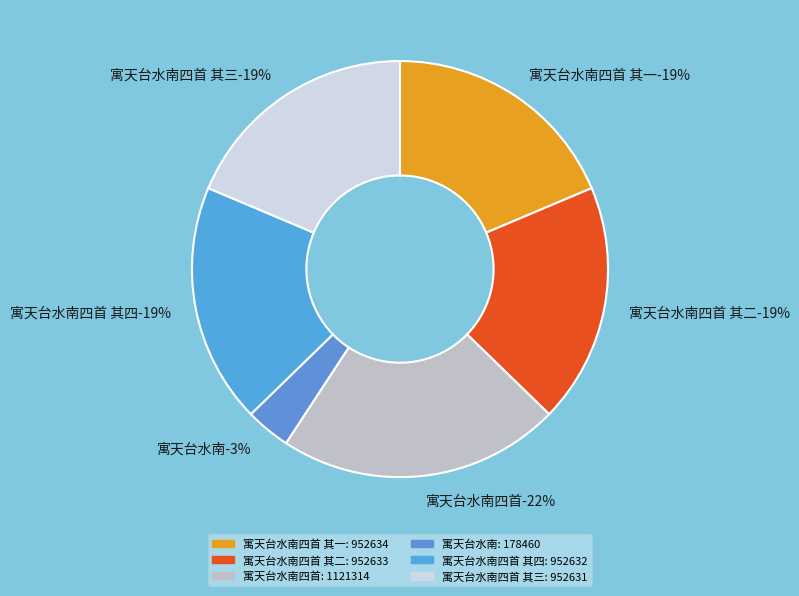

Count the number of slices in the pie.

6